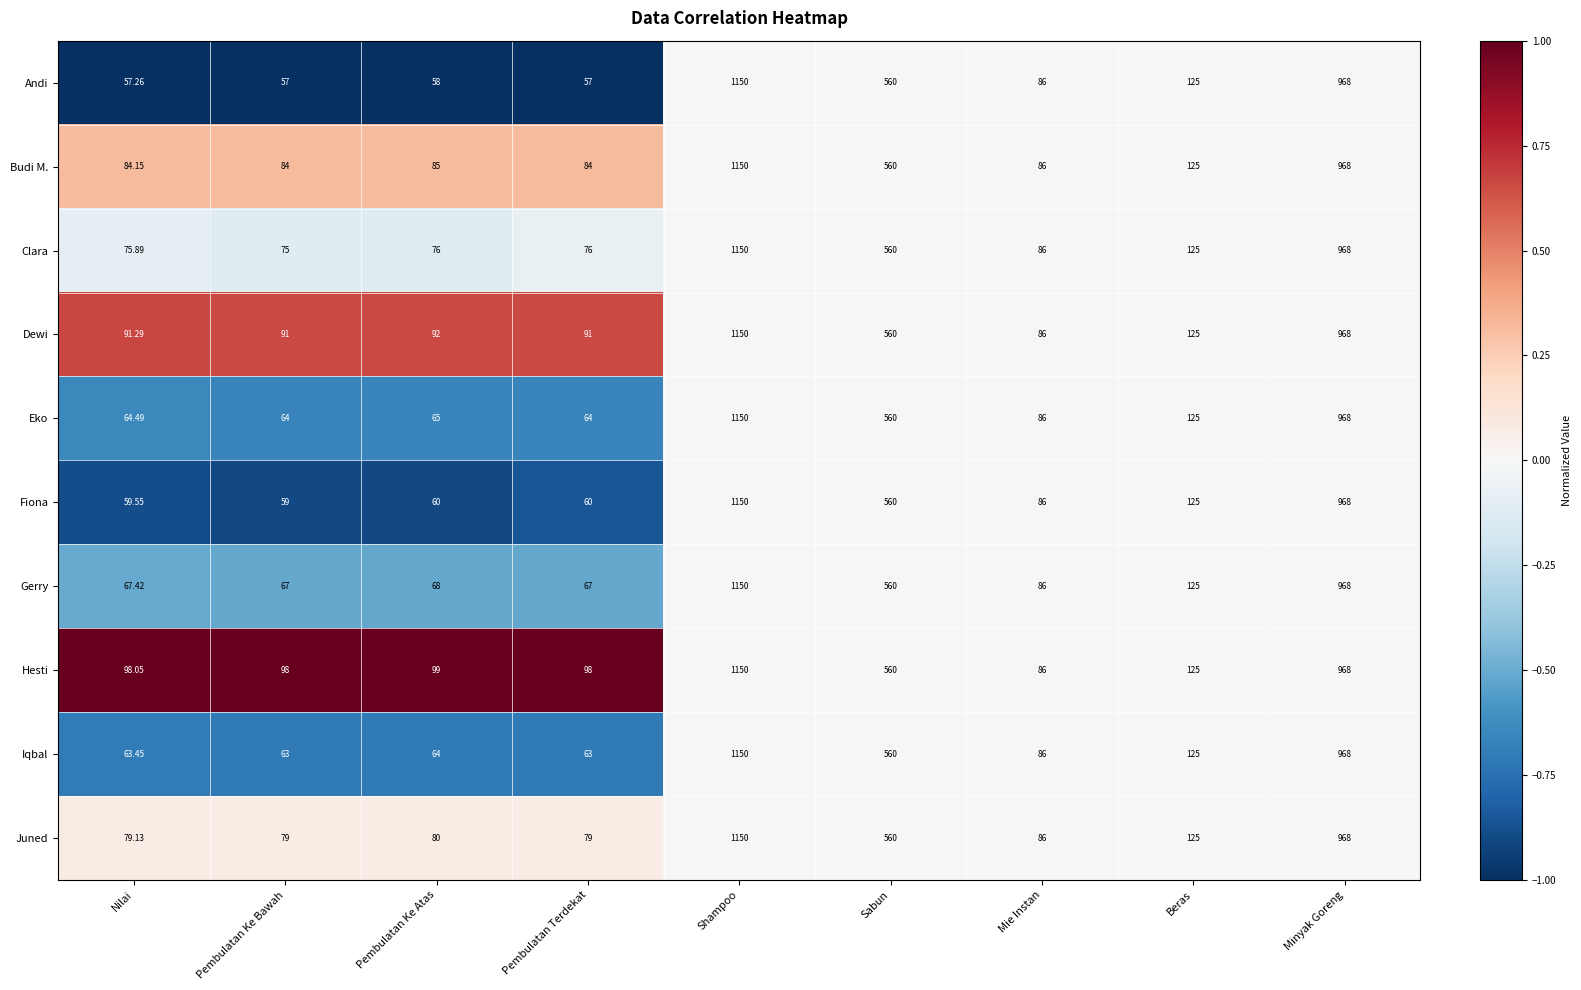

Rank the series at Pembulatan Terdekat from highest to lowest value.

Hesti, Dewi, Budi M., Juned, Clara, Gerry, Eko, Iqbal, Fiona, Andi